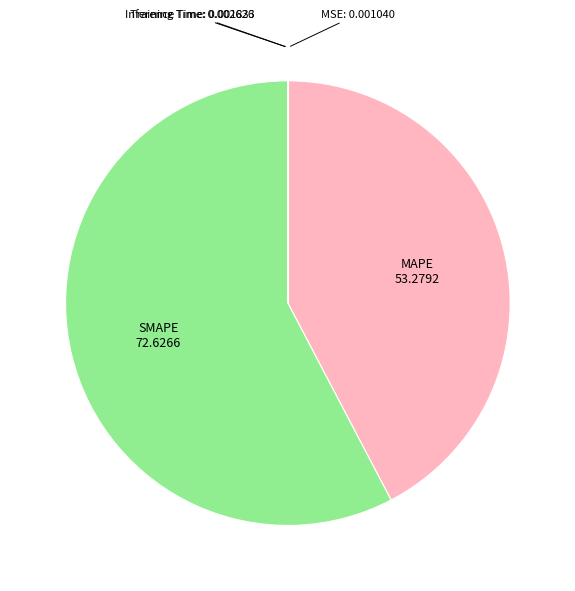

Is there any slice that represents more than half of the pie?

Yes